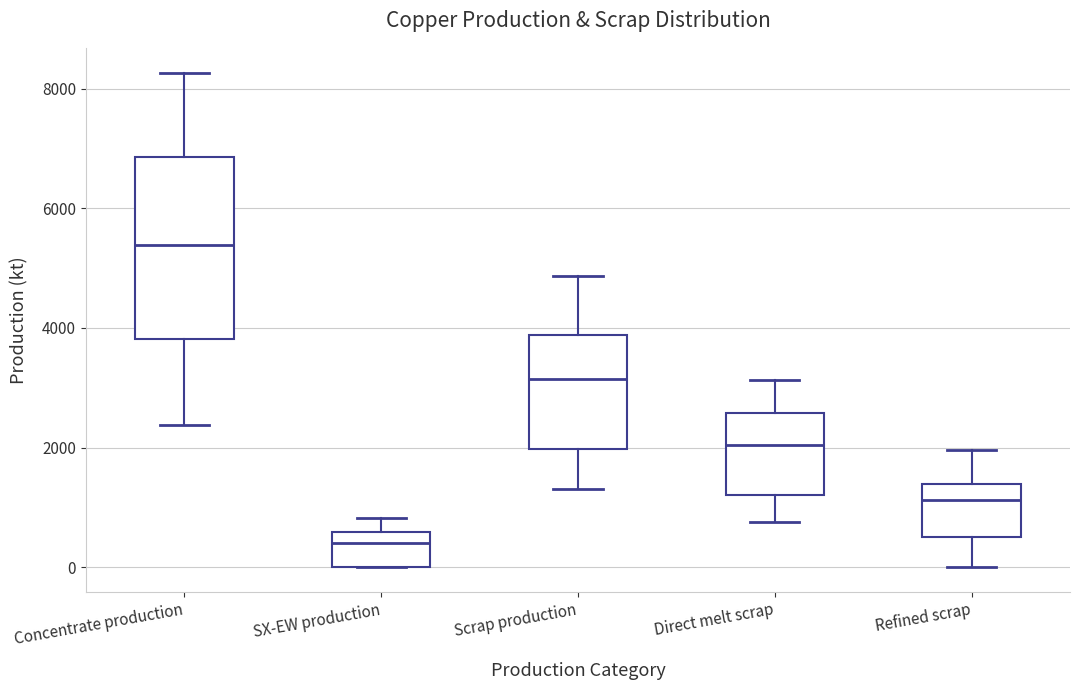

Reading left to right, read every box against the y-axis: the position of its median line, the range the box covers, and the ends of its whiskers. The values are not printed on the chart, so give them approximately, as read against the axis.

Concentrate production: median 5400, box 3800 to 6800, whiskers 2400 to 8200
SX-EW production: median 400, box 0 to 600, whiskers 0 to 800
Scrap production: median 3200, box 2000 to 3800, whiskers 1400 to 4800
Direct melt scrap: median 2000, box 1200 to 2600, whiskers 800 to 3200
Refined scrap: median 1200, box 400 to 1400, whiskers 0 to 2000